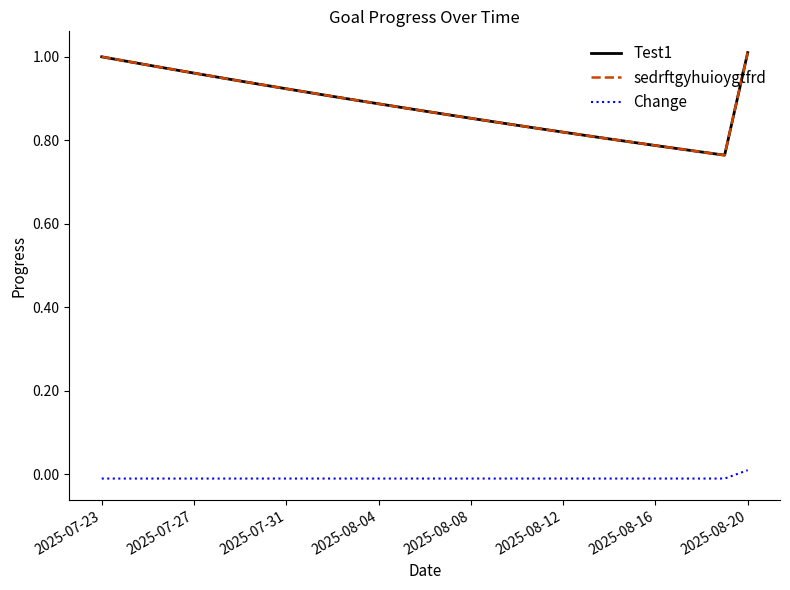

Is this an area chart (filled region under the line)?

No